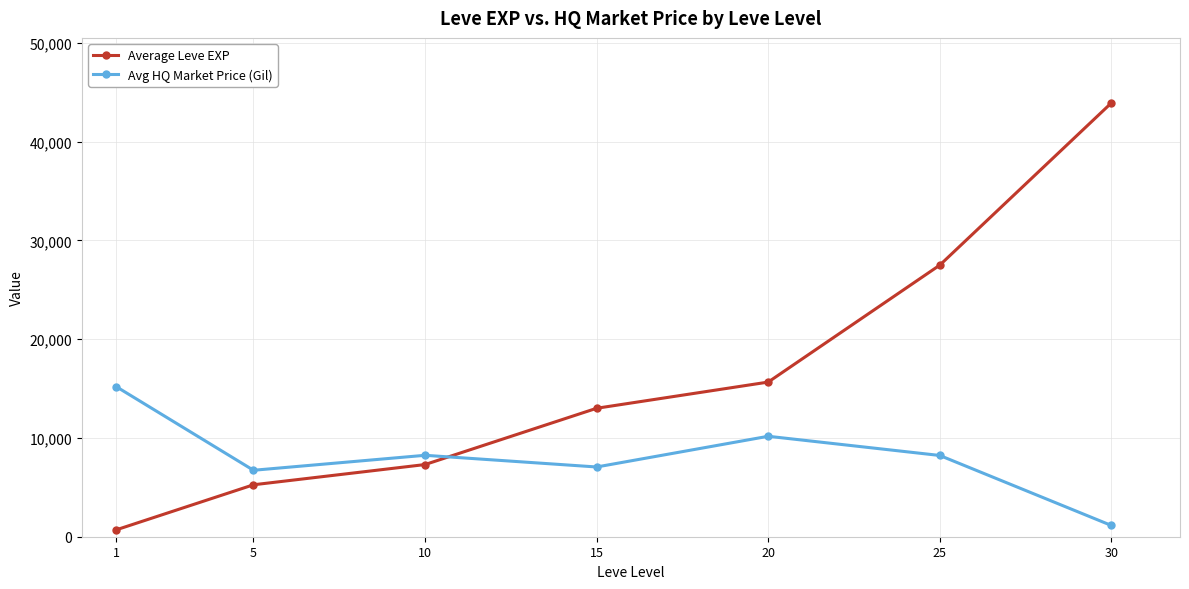

Which series has the widest spread of values?

Average Leve EXP